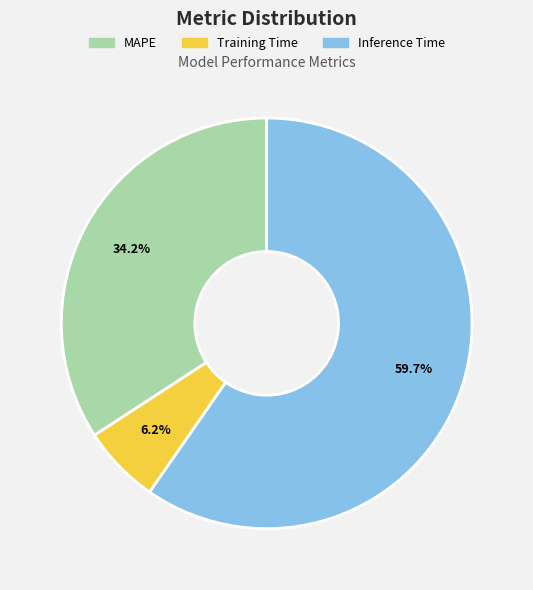

Between Inference Time and MAPE, which is larger?

Inference Time